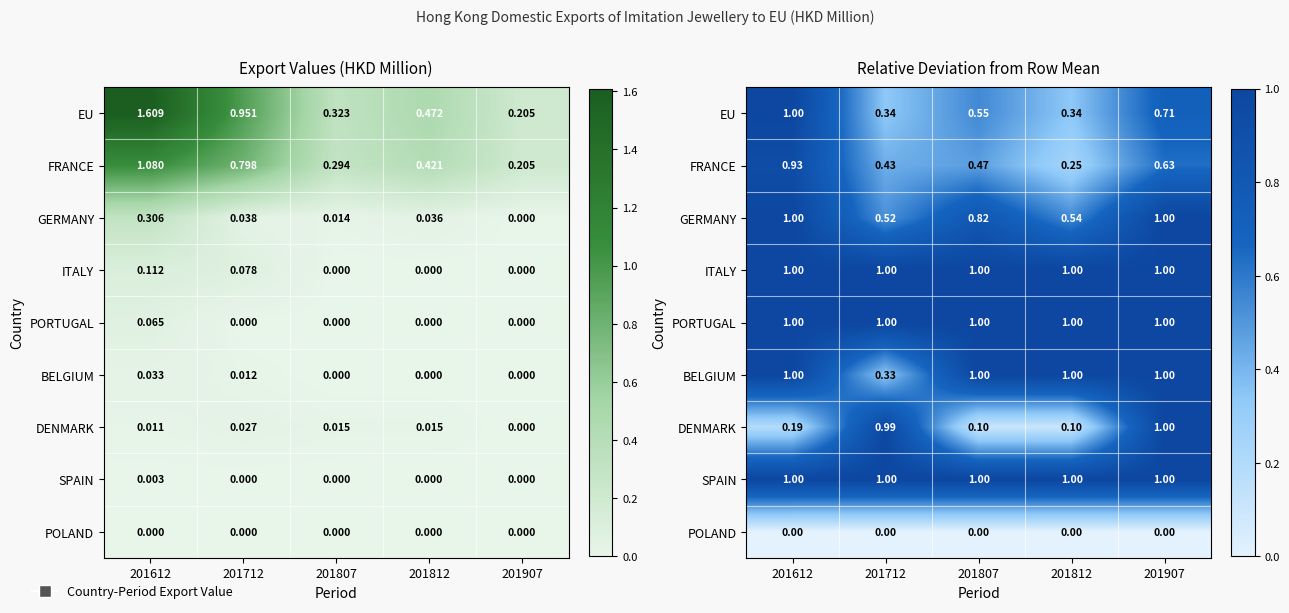

Is it true that ITALY equals 1.0 at 201907?

True